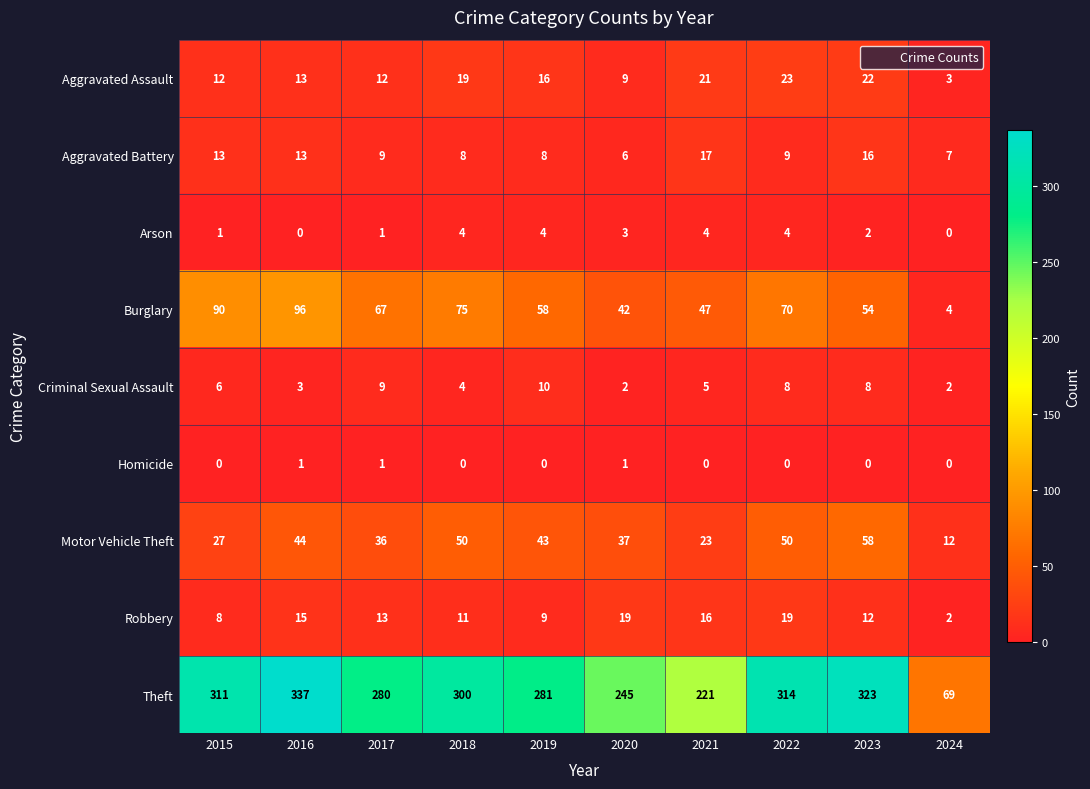

Where does the Robbery series first go above 13?

2016